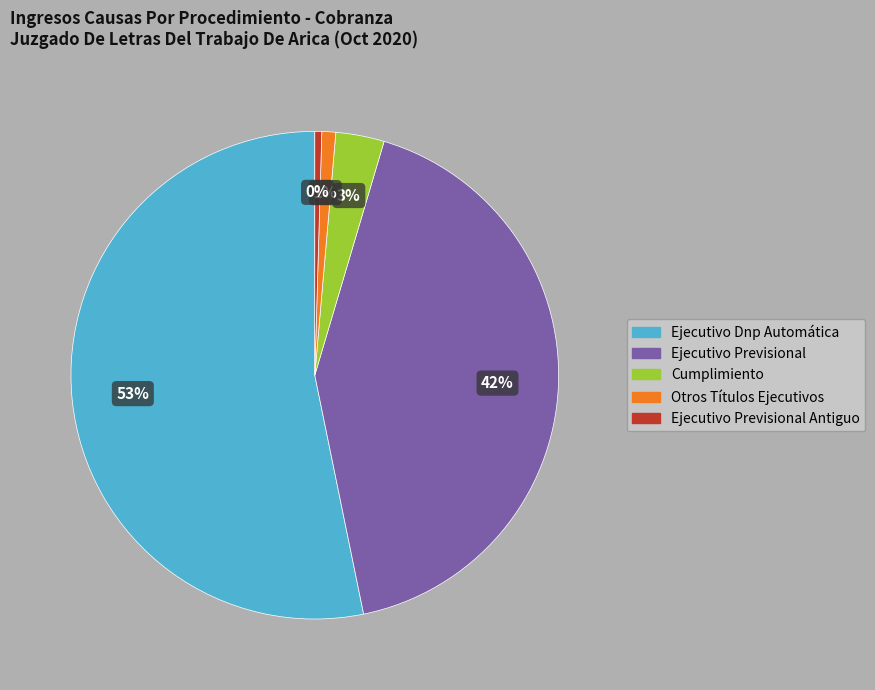

Is there any slice that represents more than half of the pie?

Yes